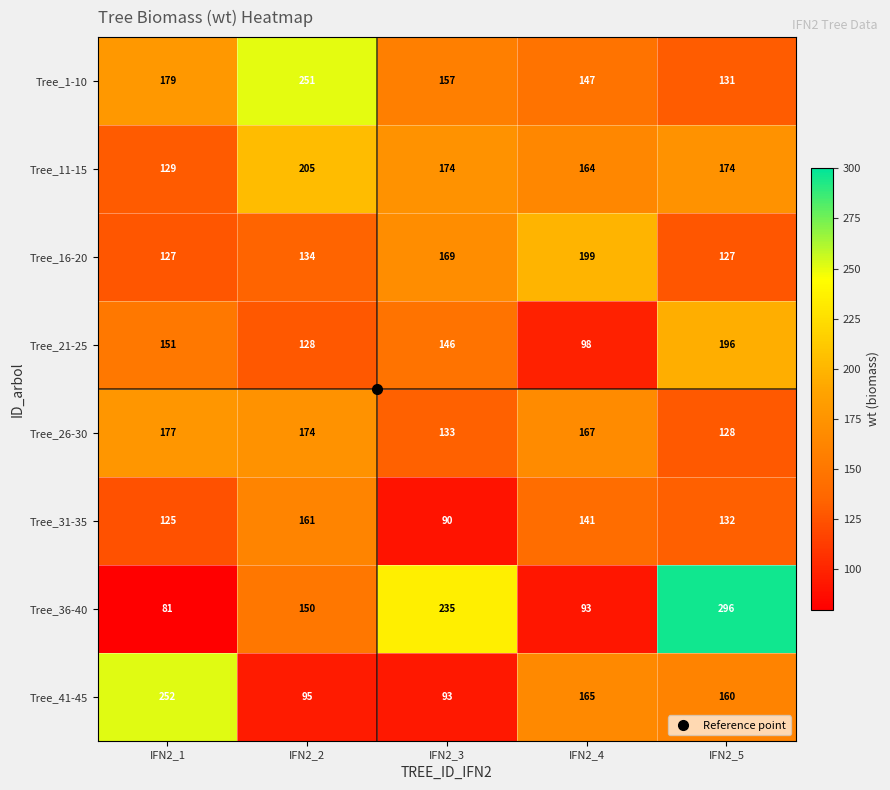

What is the minimum value shown in the chart?

81